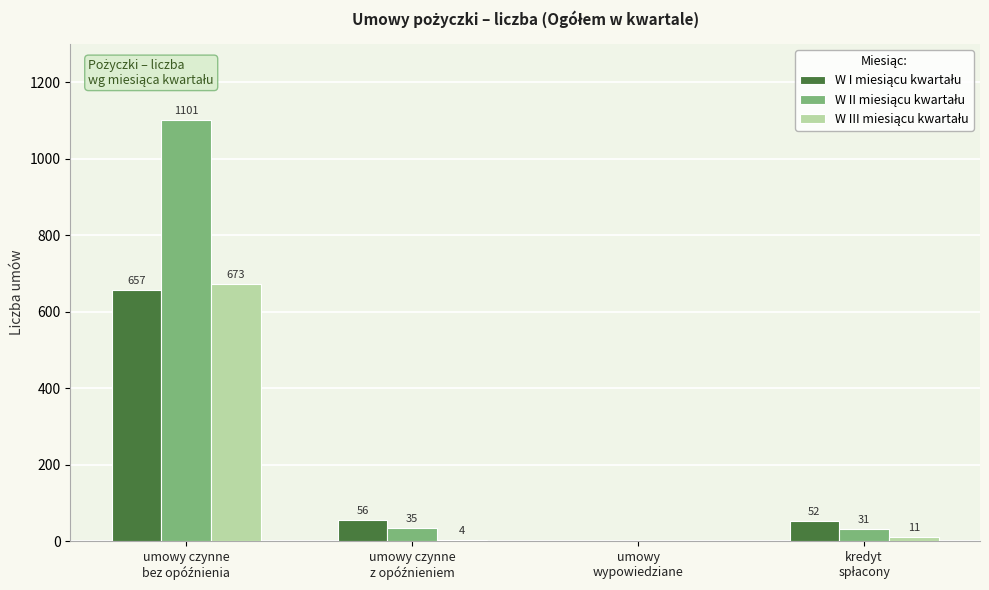

What is the maximum value shown in the chart?

1101